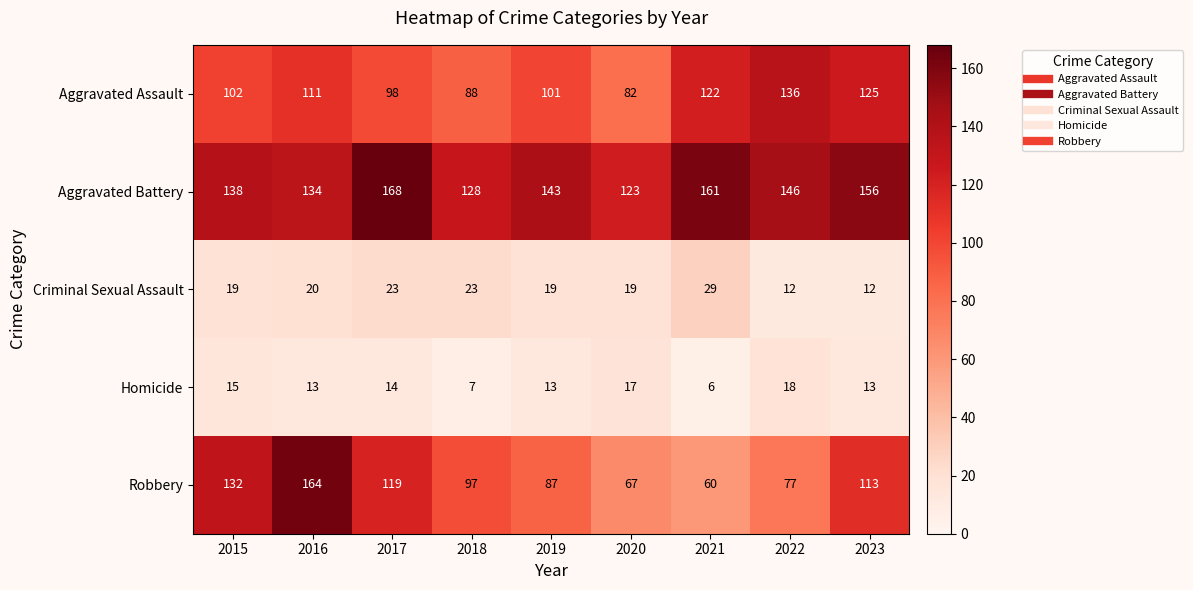

Where is Robbery nearest to the value 112?

2023